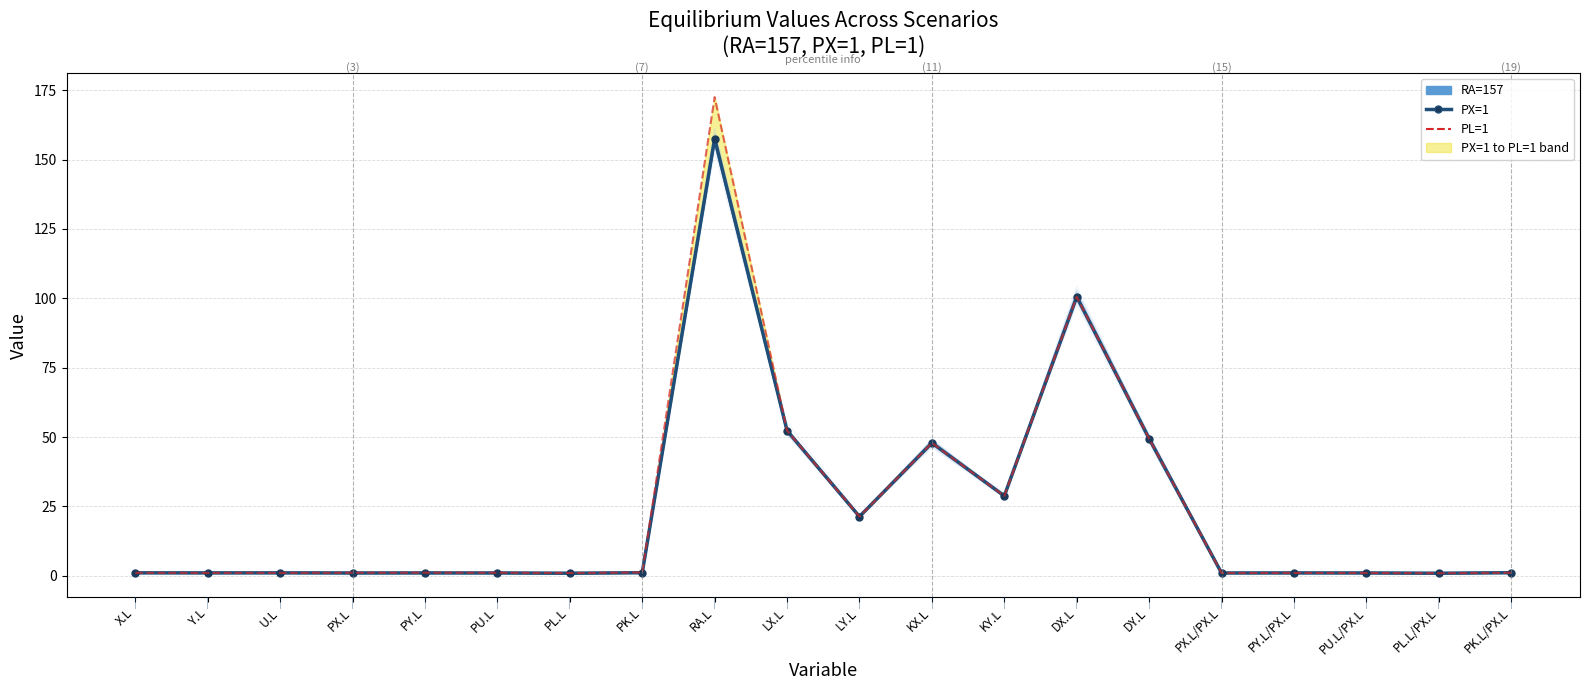

How many data points in PL=1 are less than 1?

1